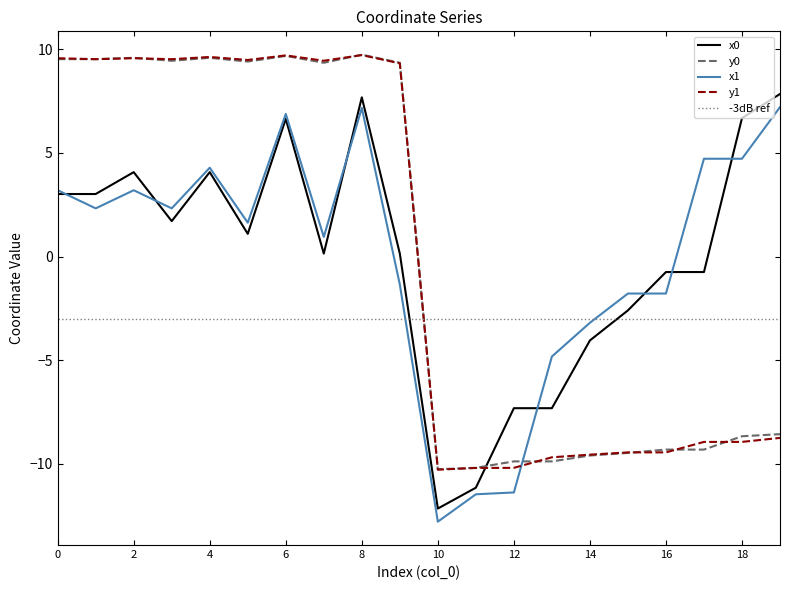

What is the value of the y0 point at the 12th from the left?

-10.2